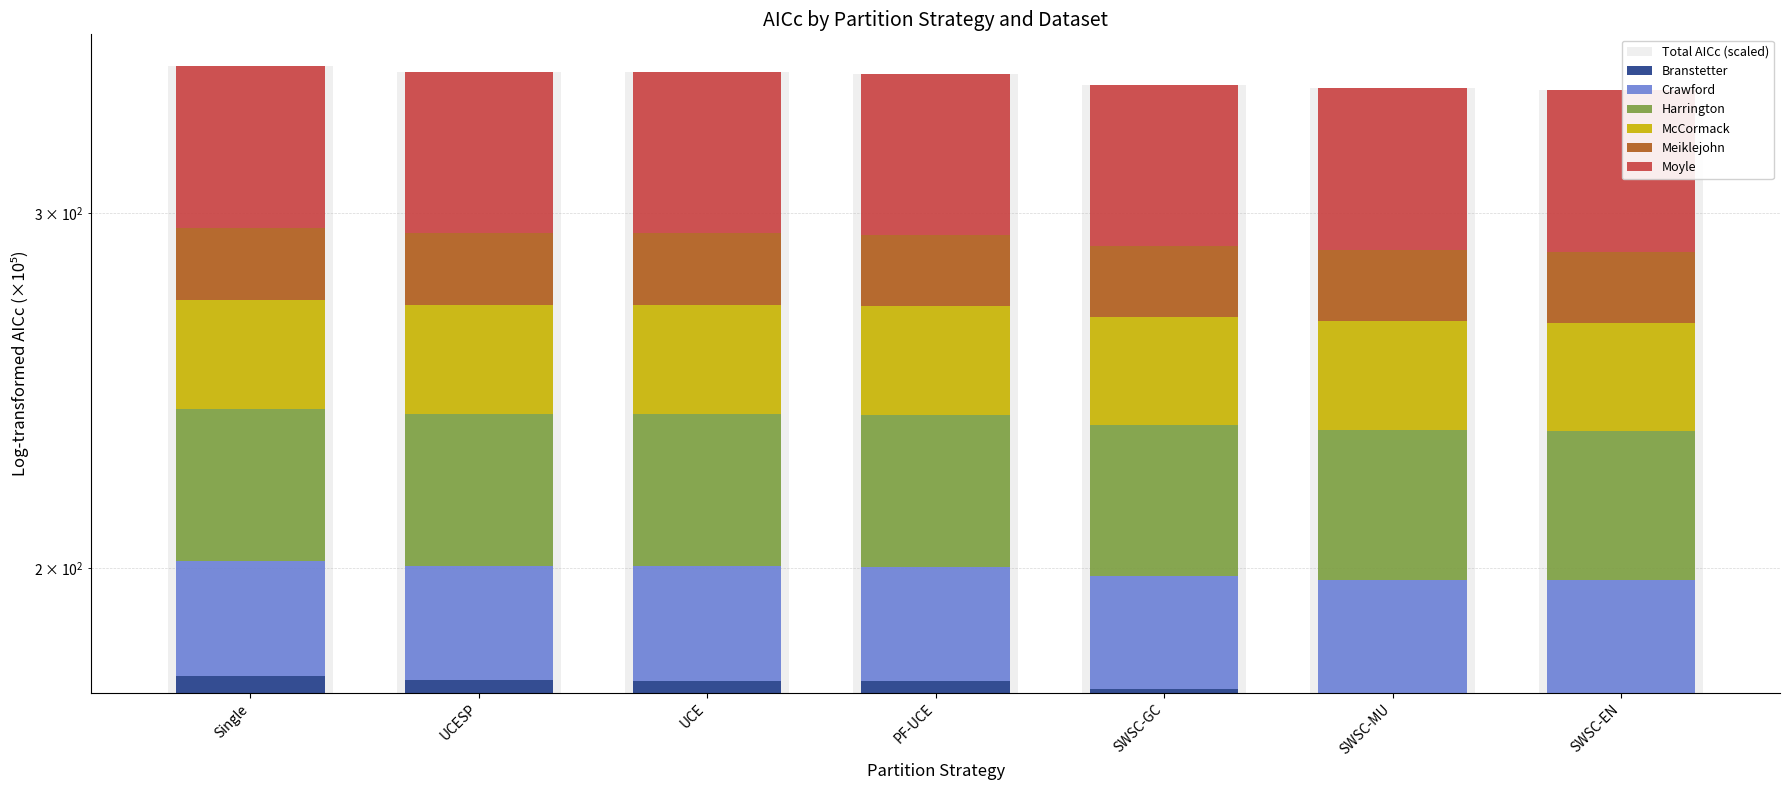

What is the average value of the Moyle series?

59.0